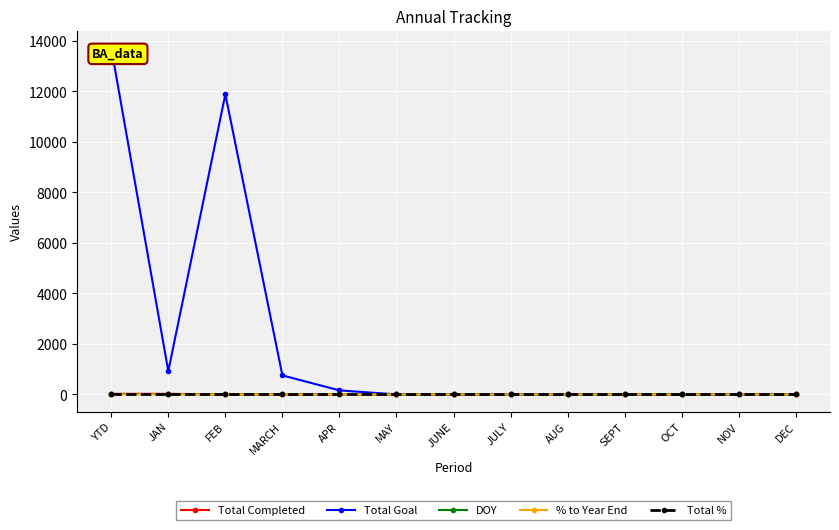

At how many categories does at least one series exceed 383?

4